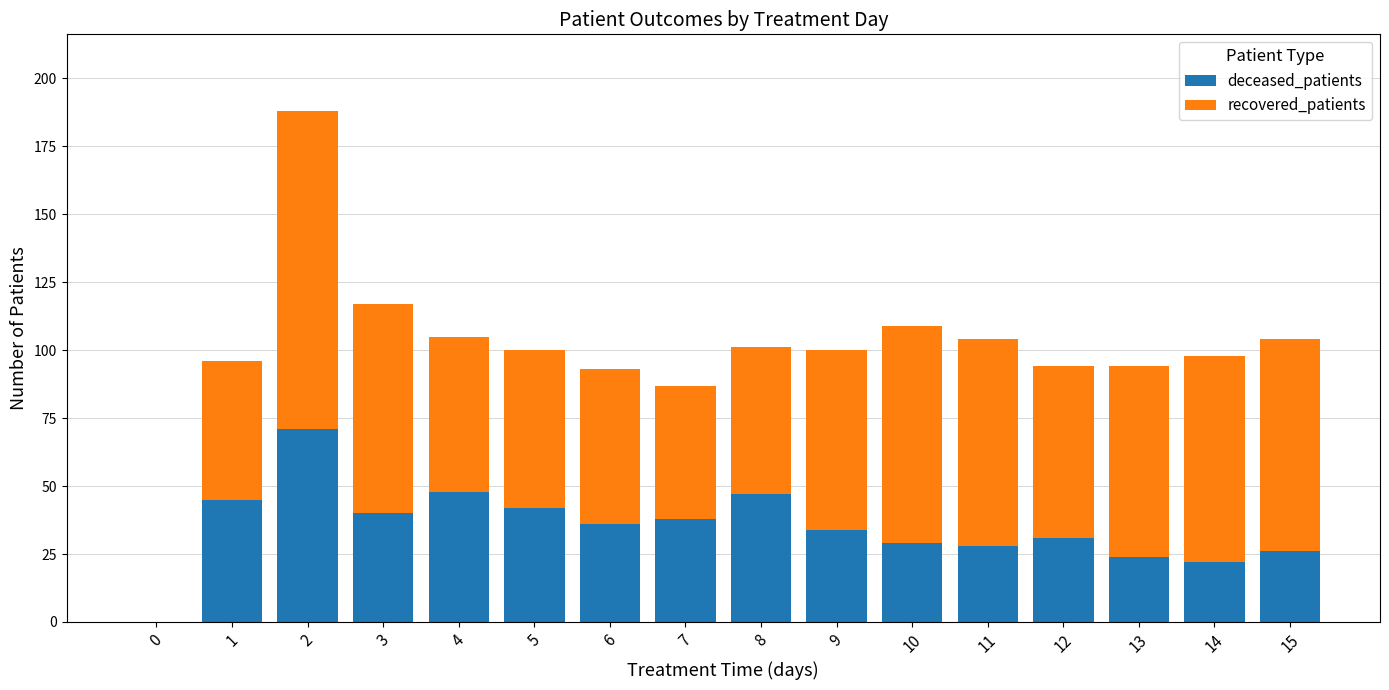

Is it true that deceased_patients equals 23 at 0?

False